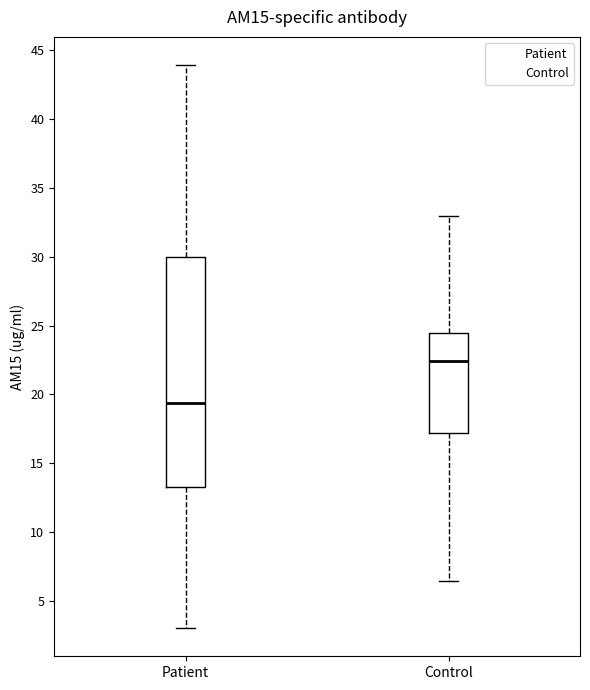

Reading left to right, read every box against the y-axis: the position of its median line, the range the box covers, and the ends of its whiskers. The values are not printed on the chart, so give them approximately, as read against the axis.

Patient: median 19.5, box 13.5 to 30.0, whiskers 3.0 to 44.0
Control: median 22.5, box 17.0 to 24.5, whiskers 6.5 to 33.0